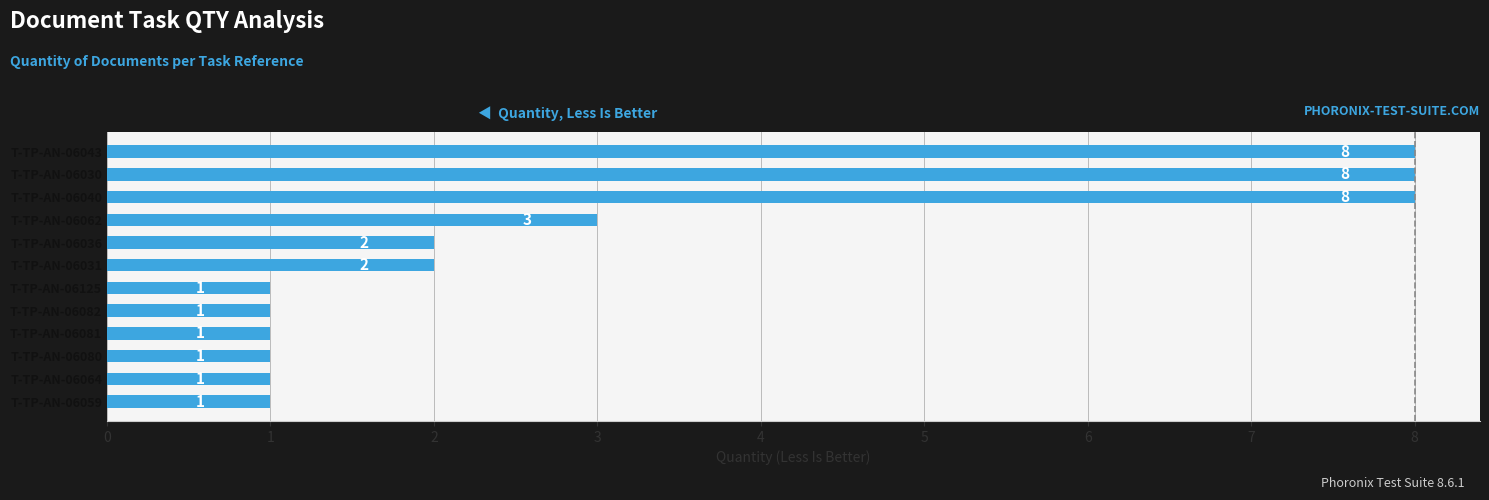

What is the change in value from T-TP-AN-06059 to T-TP-AN-06040?

+7